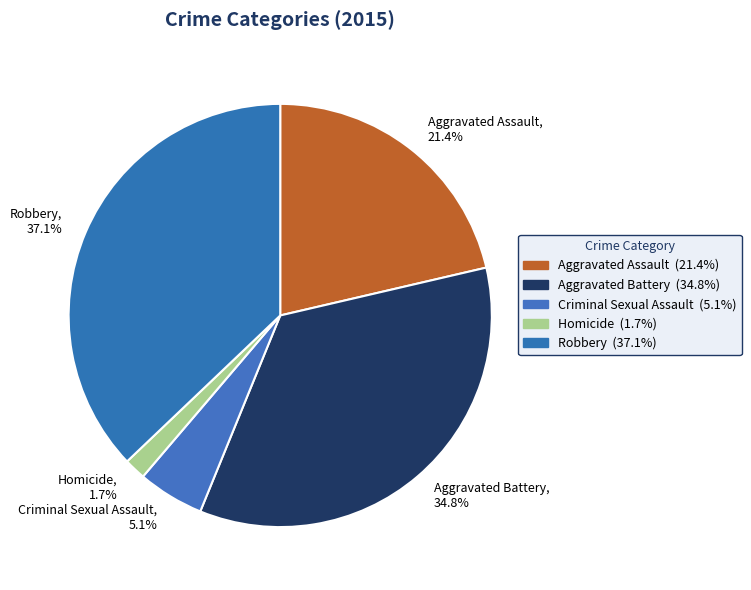

Which slice is the largest?

Robbery